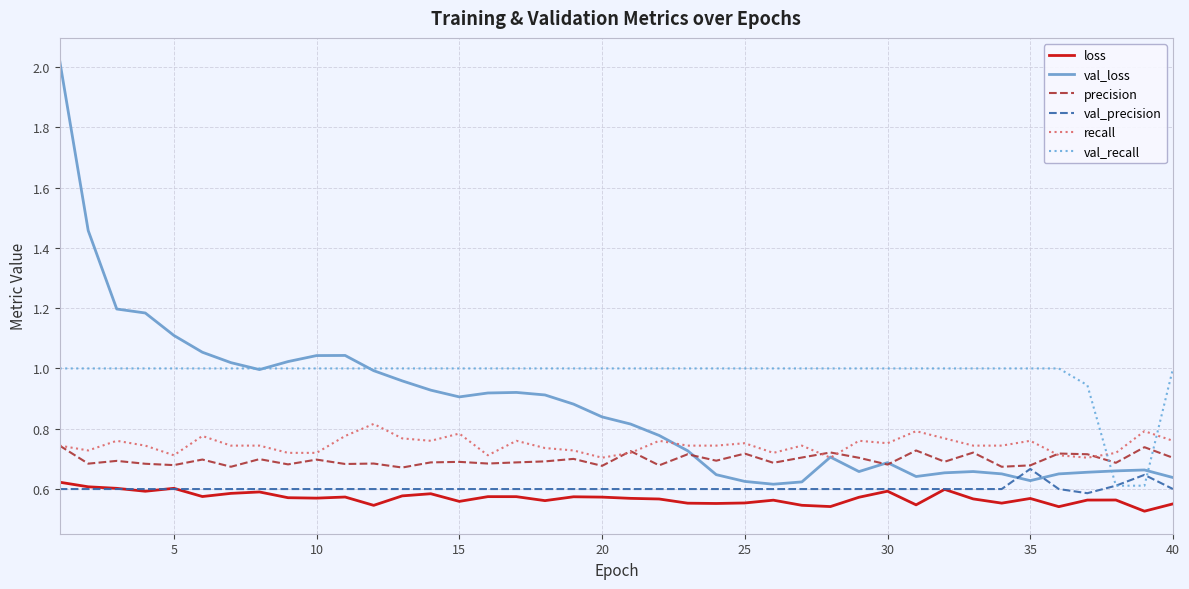

What are all the series names shown in the legend?

loss, val_loss, precision, val_precision, recall, val_recall